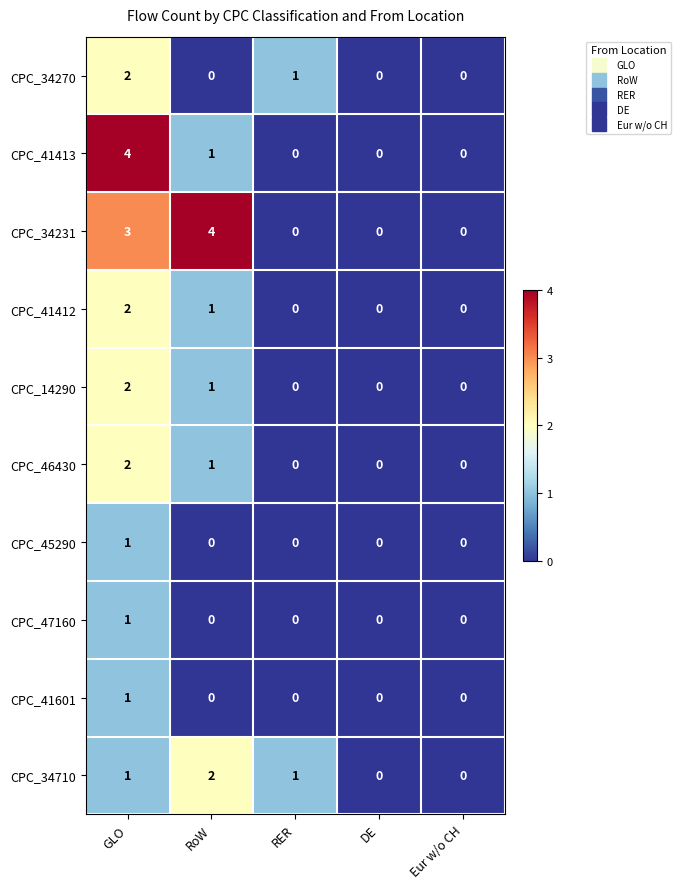

Where is CPC_41412 nearest to the value 1?

RoW